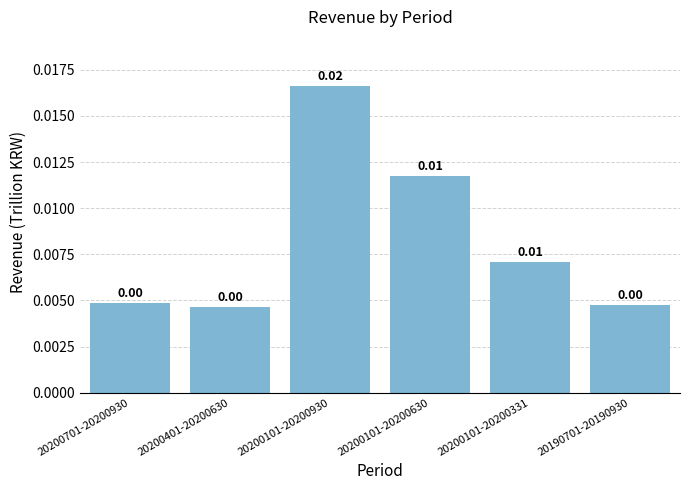

Which has a higher value, 20200101-20200630 or 20200701-20200930?

20200101-20200630